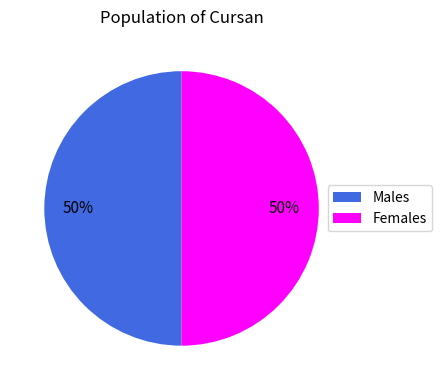

The Females slice represents 42% of the pie. True or false?

False